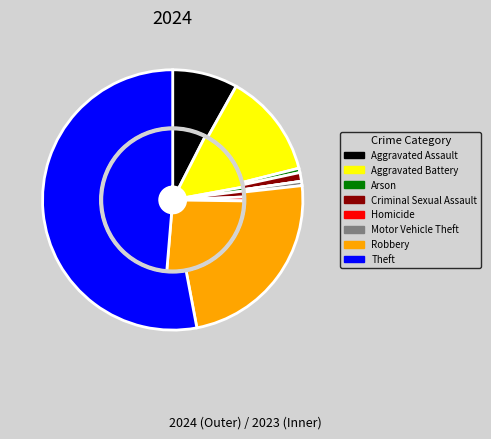

What is the difference between the highest and lowest values at values_2024?

2